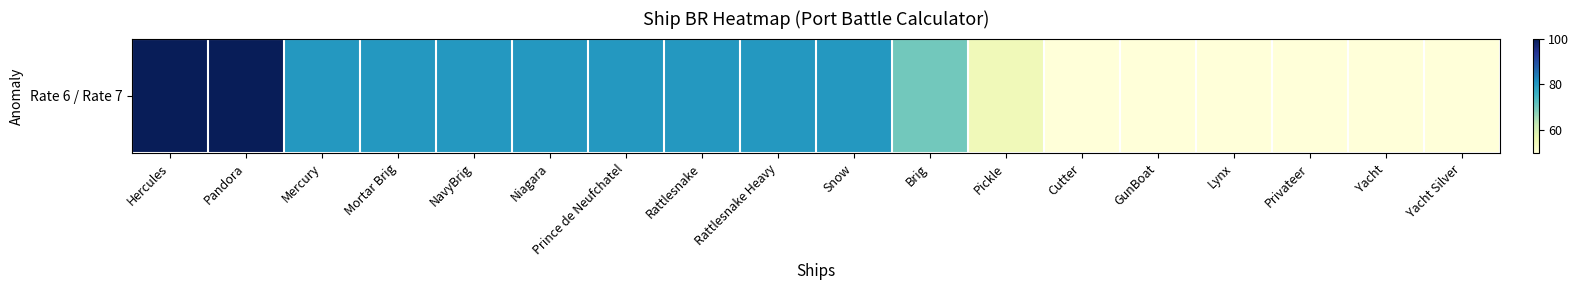

The chart shows a value of 24 at Rattlesnake. True or false?

False